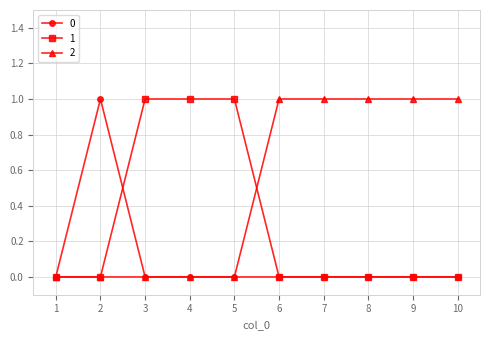

How many data points in 2 are less than 1?

5